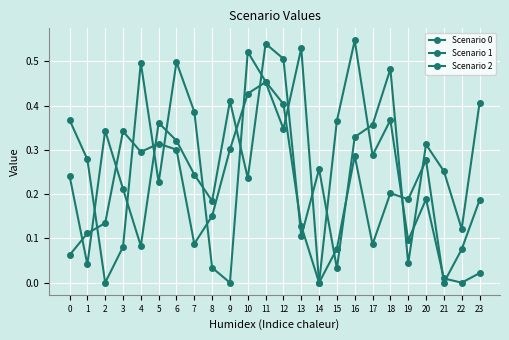

What is the total value across all series at 14?

0.3